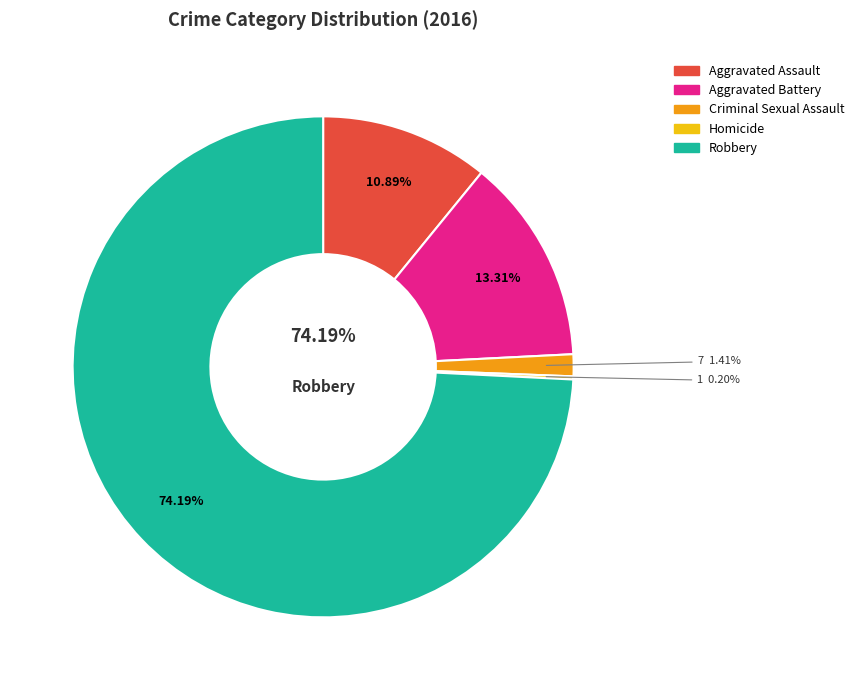

Between Robbery and Aggravated Assault, which is larger?

Robbery